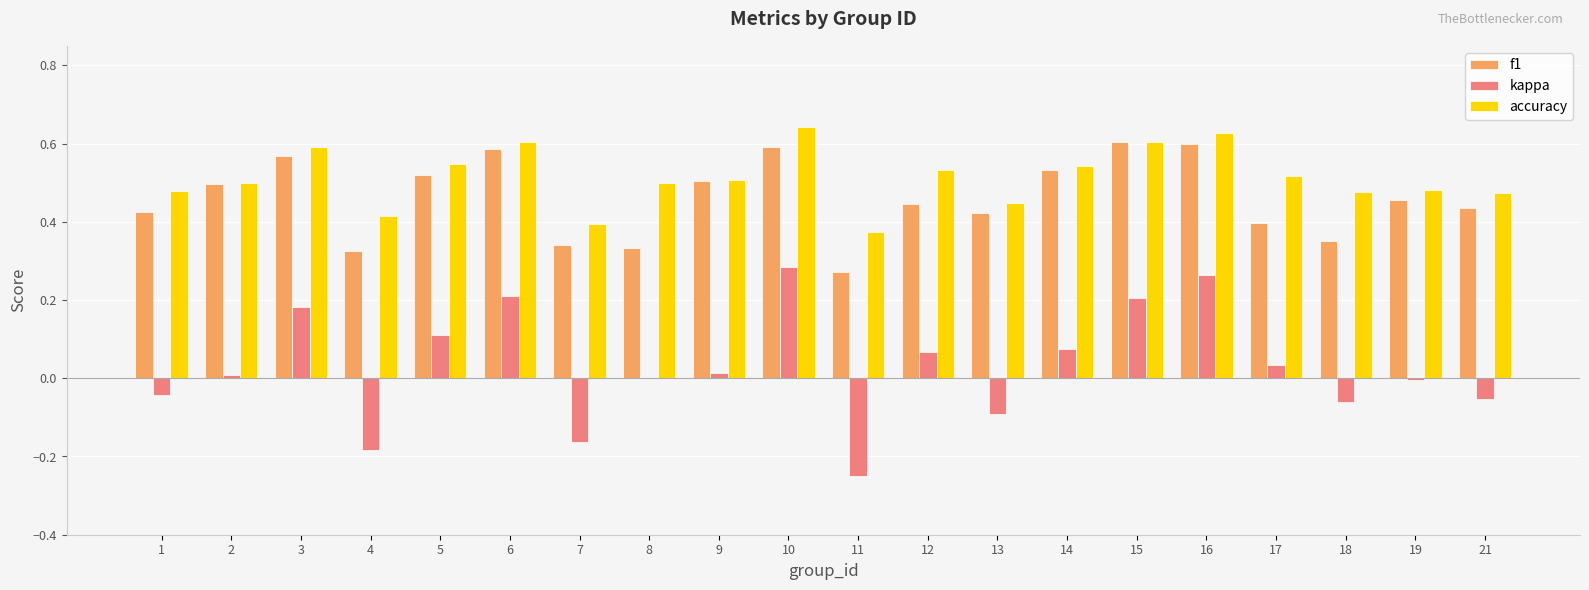

The accuracy series shows 0.5 at 5. True or false?

True